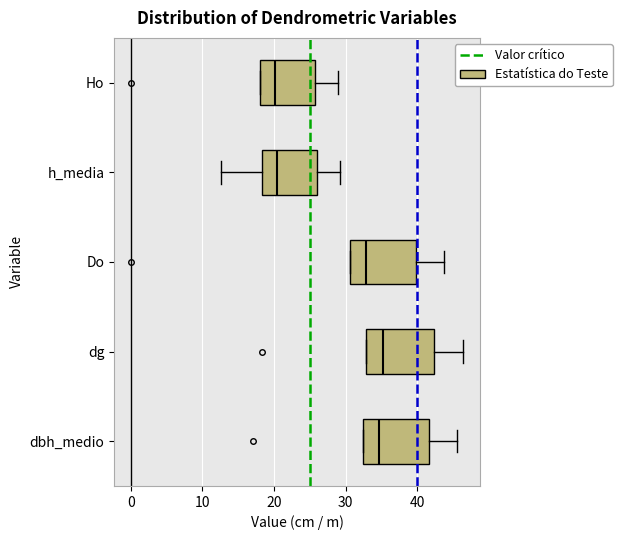

Where is the left edge of the box for Do on the x-axis? The values are not printed on the chart, so give them approximately, as read against the axis.

31